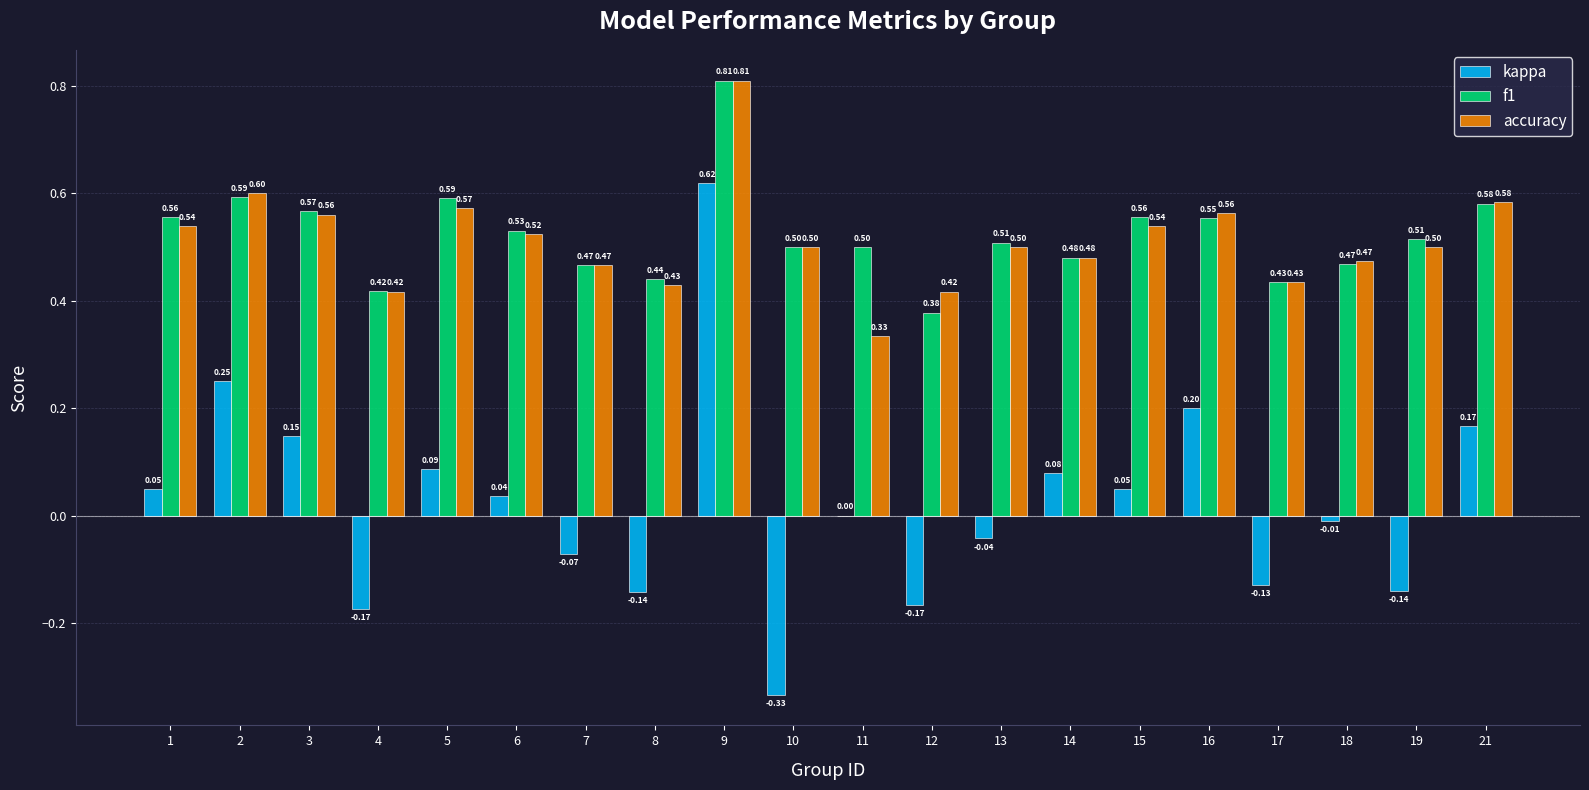

What is the sum of the accuracy values at 14 and 19?

1.0